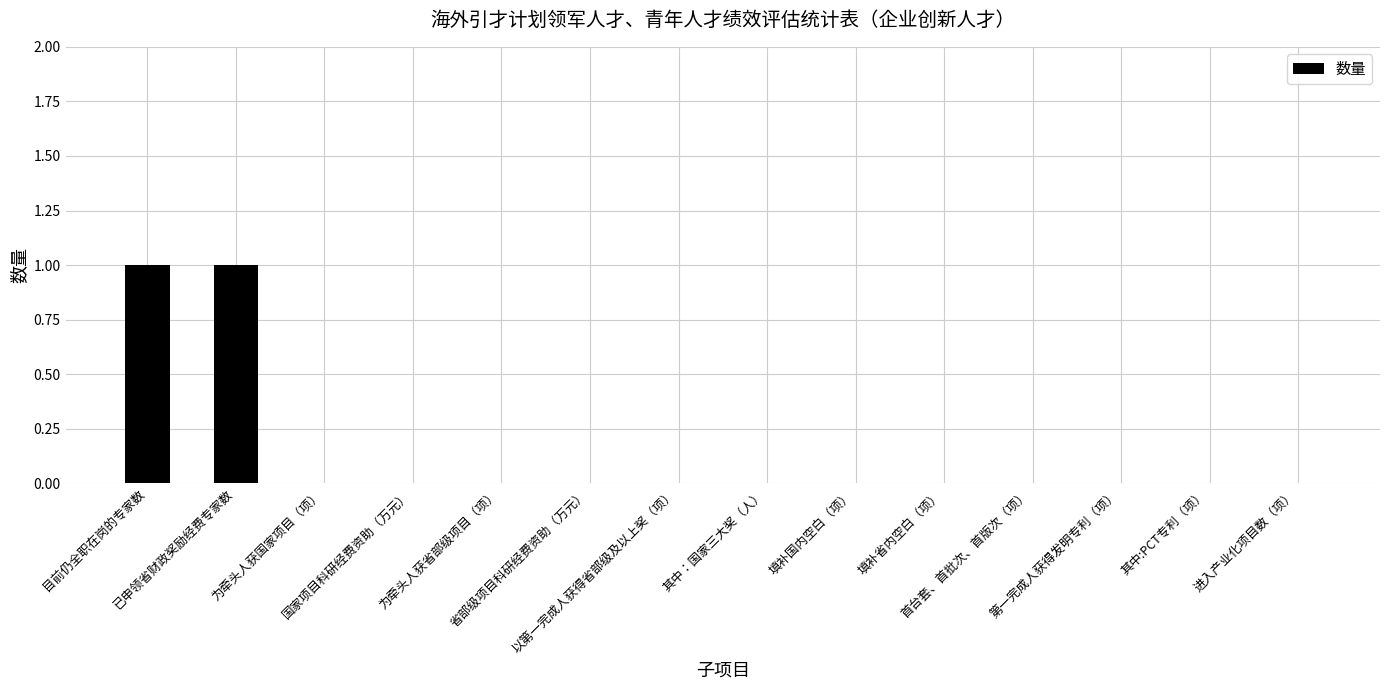

Which has a higher value, 国家项目科研经费资助（万元） or 目前仍全职在岗的专家数?

目前仍全职在岗的专家数